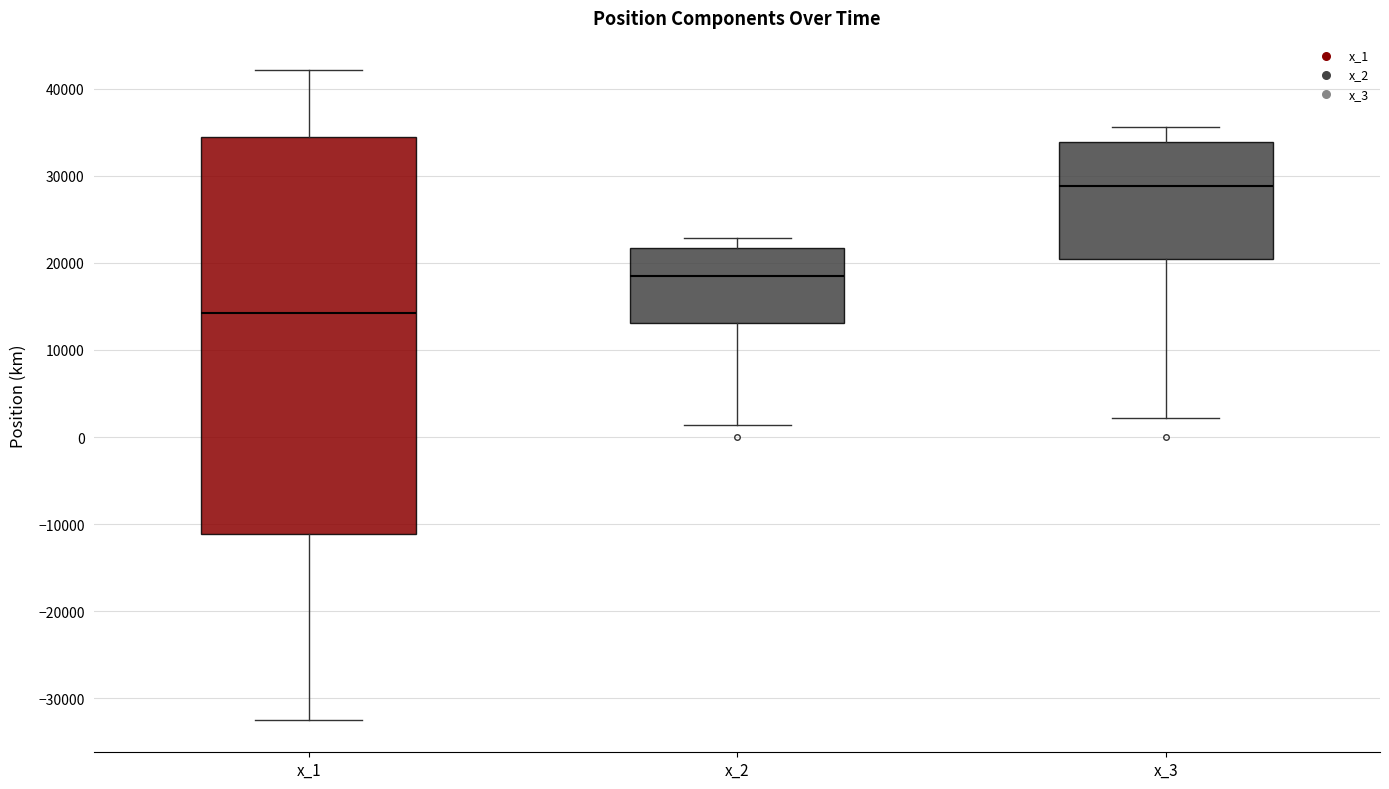

Reading left to right, read every box against the y-axis: the position of its median line, the range the box covers, and the ends of its whiskers. The values are not printed on the chart, so give them approximately, as read against the axis.

x_1: median 14000, box -11000 to 34000, whiskers -32000 to 42000
x_2: median 19000, box 13000 to 22000, whiskers 1000 to 23000
x_3: median 29000, box 20000 to 34000, whiskers 2000 to 36000